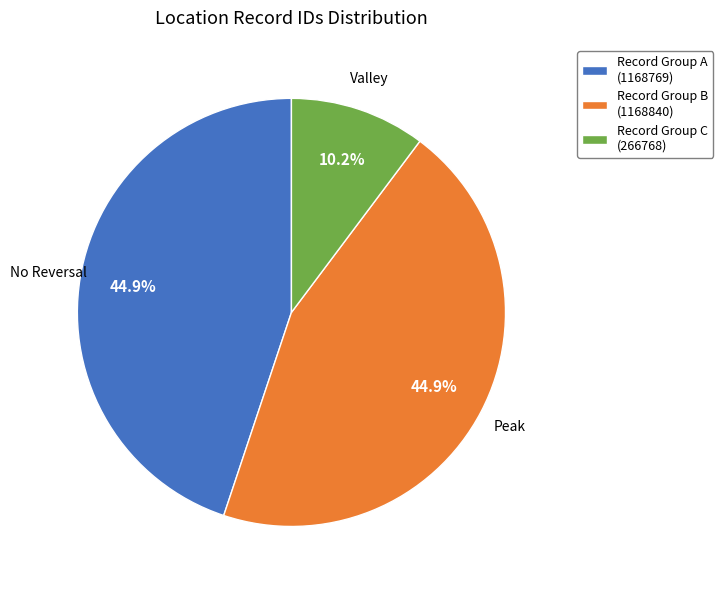

Does Record Group C (266768) account for over 50% of the chart?

No